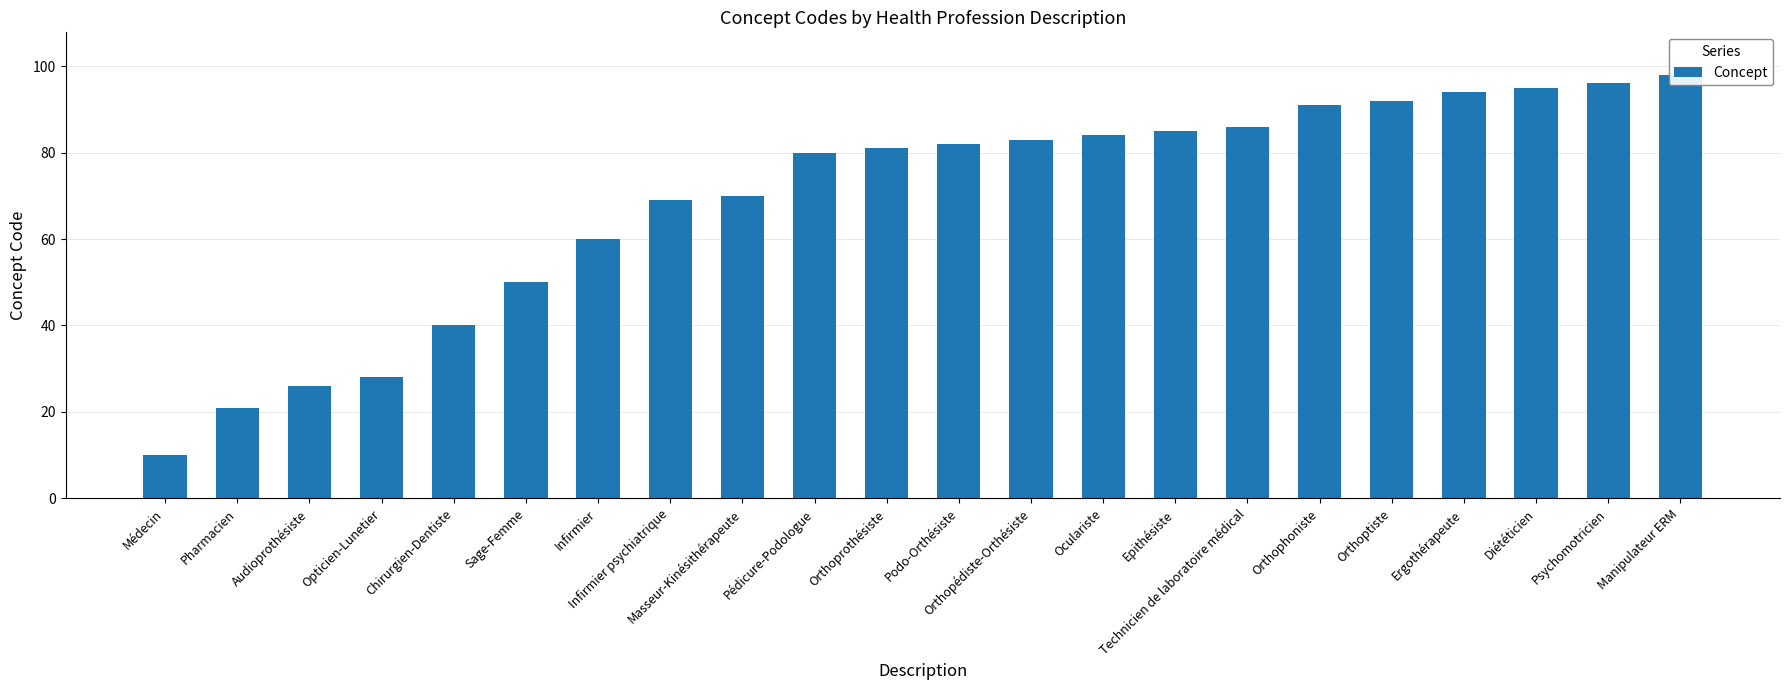

Is it true that the value at Diététicien is 165?

False